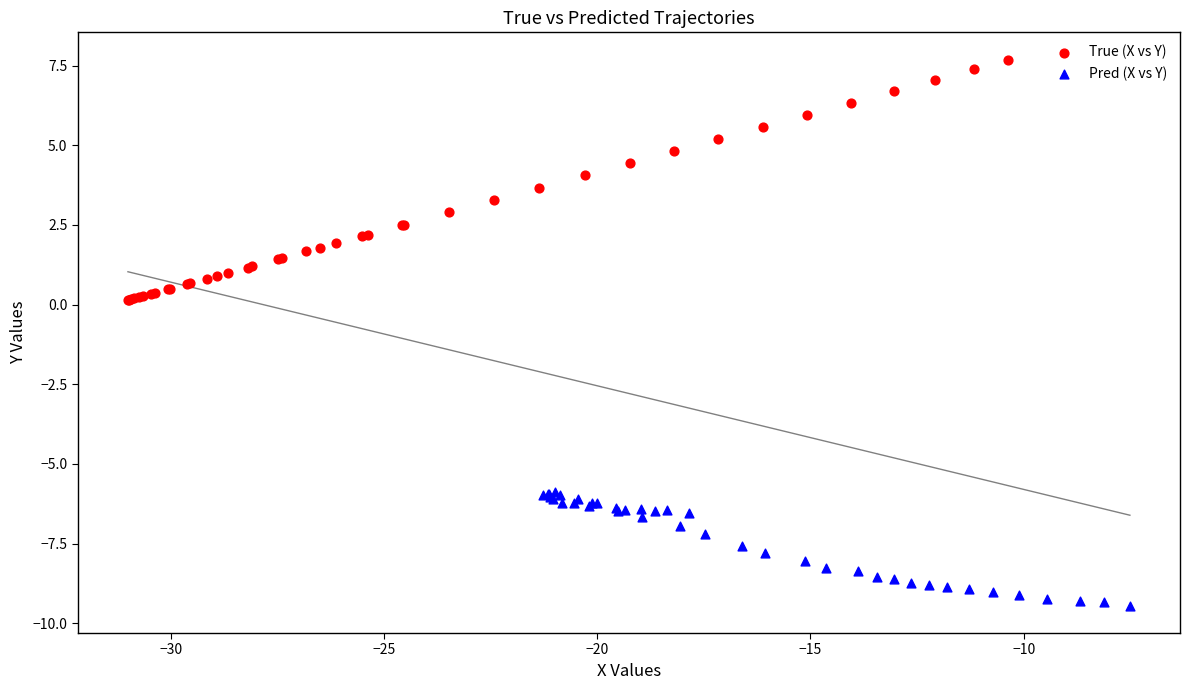

Which series has the widest spread of Y values?

True (X vs Y)